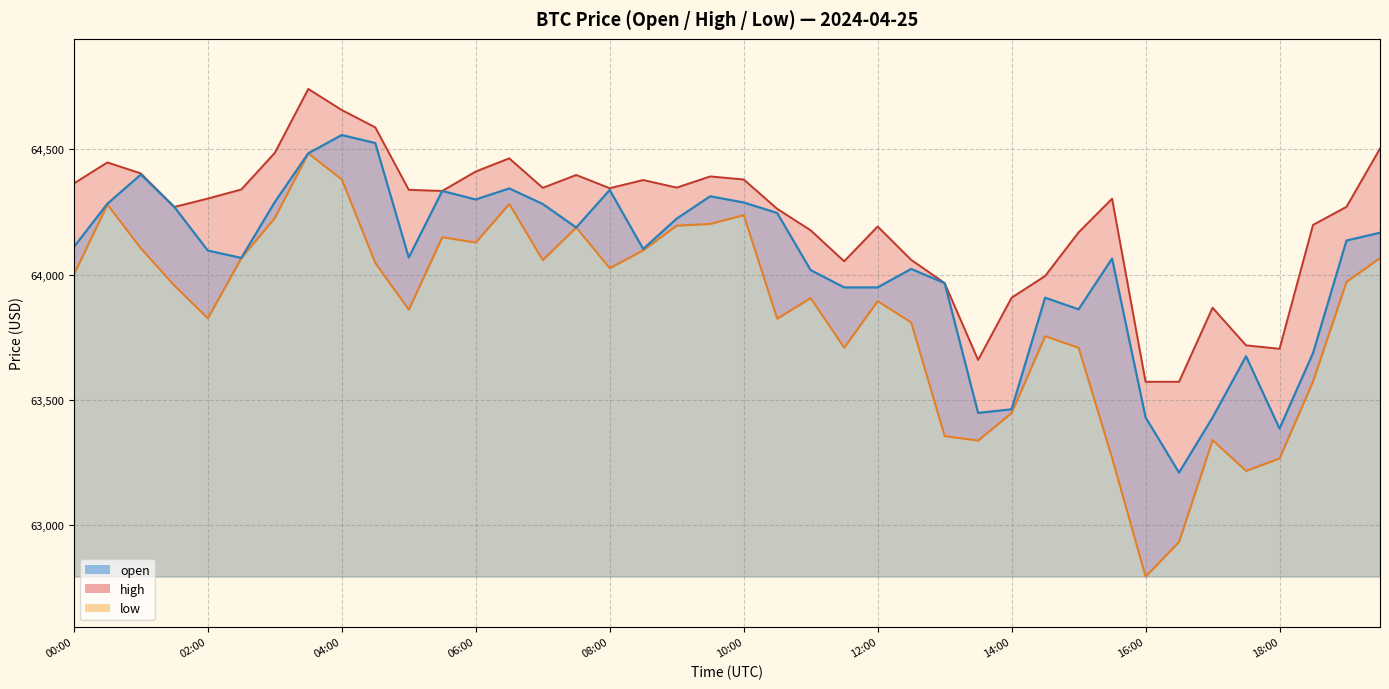

The value of high at 00:00 is 42460.5. True or false?

False